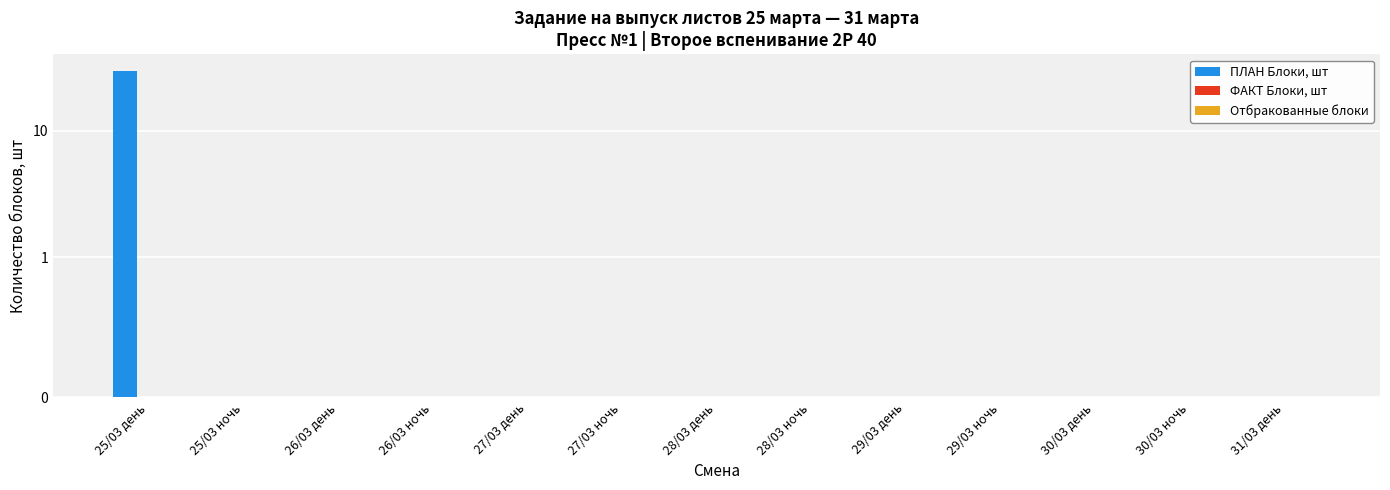

Reading right to left, what are all the values shown in this chart?

ПЛАН Блоки, шт: 31/03 день=0	30/03 ночь=0	30/03 день=0	29/03 ночь=0	29/03 день=0	28/03 ночь=0	28/03 день=0	27/03 ночь=0	27/03 день=0	26/03 ночь=0	26/03 день=0	25/03 ночь=0	25/03 день=30
ФАКТ Блоки, шт: 31/03 день=0	30/03 ночь=0	30/03 день=0	29/03 ночь=0	29/03 день=0	28/03 ночь=0	28/03 день=0	27/03 ночь=0	27/03 день=0	26/03 ночь=0	26/03 день=0	25/03 ночь=0	25/03 день=0
Отбракованные блоки: 31/03 день=0	30/03 ночь=0	30/03 день=0	29/03 ночь=0	29/03 день=0	28/03 ночь=0	28/03 день=0	27/03 ночь=0	27/03 день=0	26/03 ночь=0	26/03 день=0	25/03 ночь=0	25/03 день=0